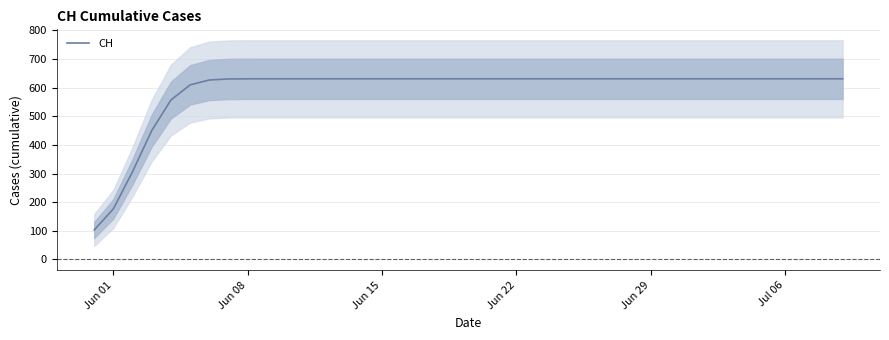

Does the chart have visible grid lines?

Yes